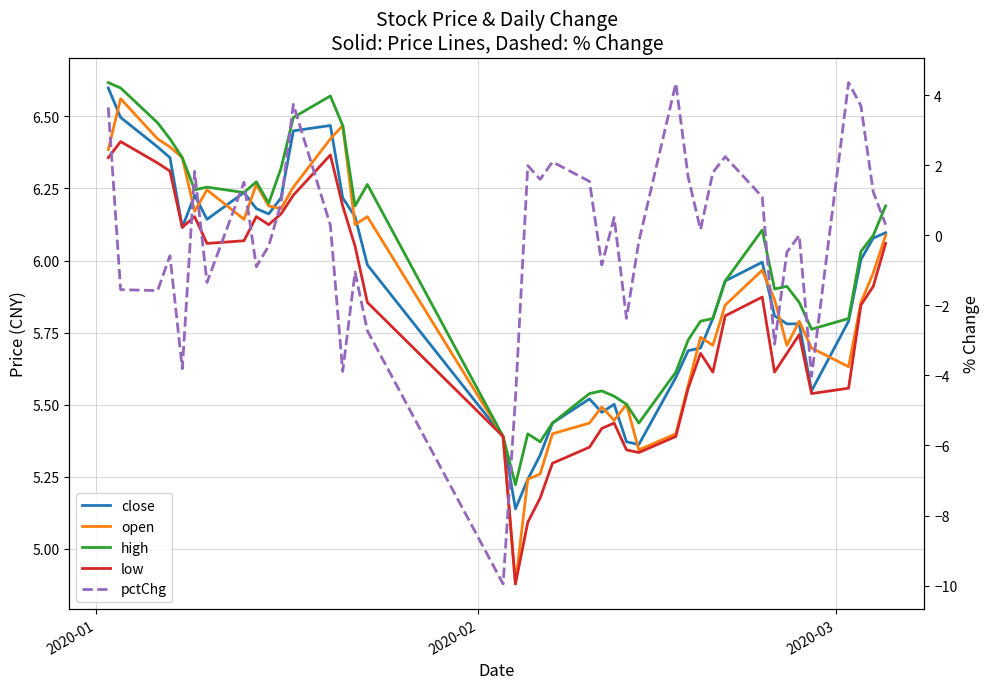

Reading left to right, transcribe all the data shown in this chart.

close: 6.6	6.5	6.4	6.4	6.1	6.2	6.1	6.2	6.2	6.2	6.2	6.5	6.5	6.2	6.2	6.0	5.4	5.1	5.2	5.3	5.4	5.5	5.5	5.5	5.4	5.4	5.6	5.7	5.7	5.8	5.9	6.0	5.8	5.8	5.8	5.5	5.8	6.0	6.1	6.1
open: 6.4	6.6	6.4	6.4	6.4	6.2	6.2	6.1	6.3	6.2	6.2	6.3	6.4	6.5	6.1	6.2	5.4	4.9	5.2	5.3	5.4	5.4	5.5	5.4	5.5	5.3	5.4	5.6	5.7	5.7	5.8	6.0	5.9	5.7	5.8	5.7	5.6	5.9	6.0	6.1
high: 6.6	6.6	6.5	6.4	6.4	6.2	6.3	6.2	6.3	6.2	6.3	6.5	6.6	6.5	6.2	6.3	5.4	5.2	5.4	5.4	5.4	5.5	5.5	5.5	5.5	5.4	5.6	5.7	5.8	5.8	5.9	6.1	5.9	5.9	5.9	5.8	5.8	6.0	6.1	6.2
low: 6.4	6.4	6.3	6.3	6.1	6.2	6.1	6.1	6.2	6.1	6.2	6.2	6.4	6.2	6.0	5.9	5.4	4.9	5.1	5.2	5.3	5.4	5.4	5.4	5.3	5.3	5.4	5.6	5.7	5.6	5.8	5.9	5.6	5.7	5.7	5.5	5.6	5.8	5.9	6.1
pctChg: 3.7	-1.6	-1.6	-0.6	-3.8	1.8	-1.3	1.5	-0.9	-0.3	0.9	3.7	0.3	-3.9	-1.0	-2.7	-10.0	-4.7	2.0	1.6	2.1	1.5	-0.8	0.5	-2.4	-0.2	4.3	1.7	0.2	1.8	2.2	1.1	-3.1	-0.5	0.0	-4.0	4.4	3.7	1.2	0.3